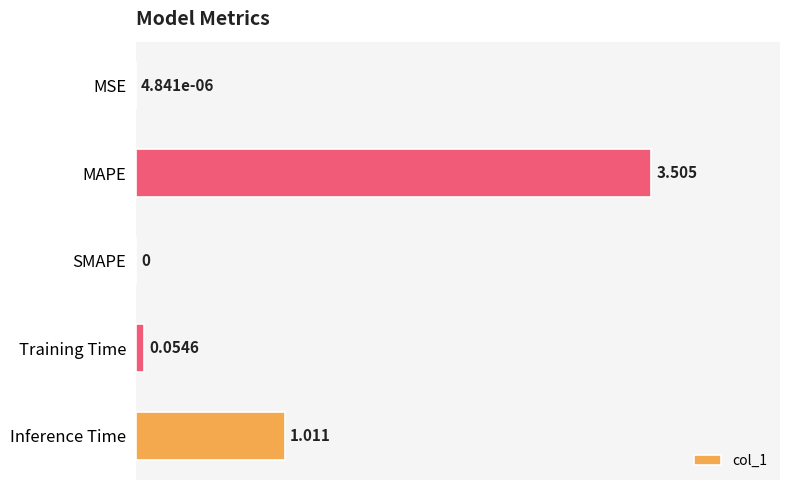

Between Training Time and Inference Time, which is larger?

Inference Time